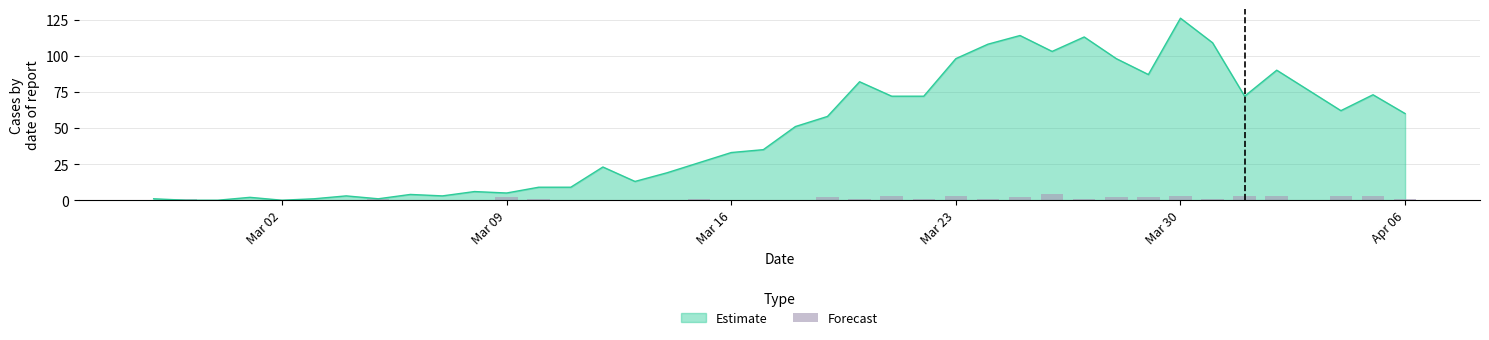

How many data points are above 1?

13